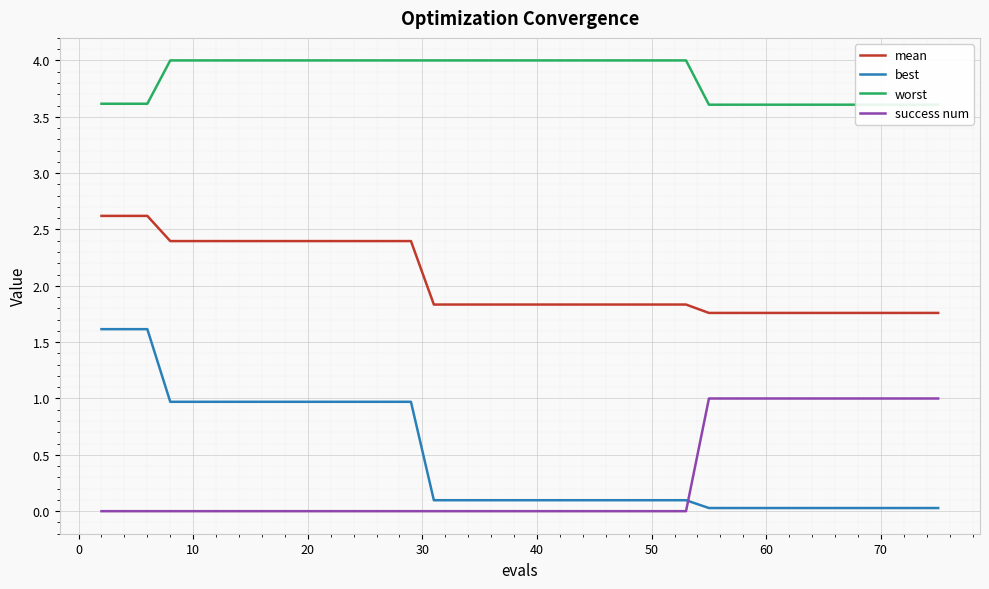

True or false: best and mean cross at least once.

False